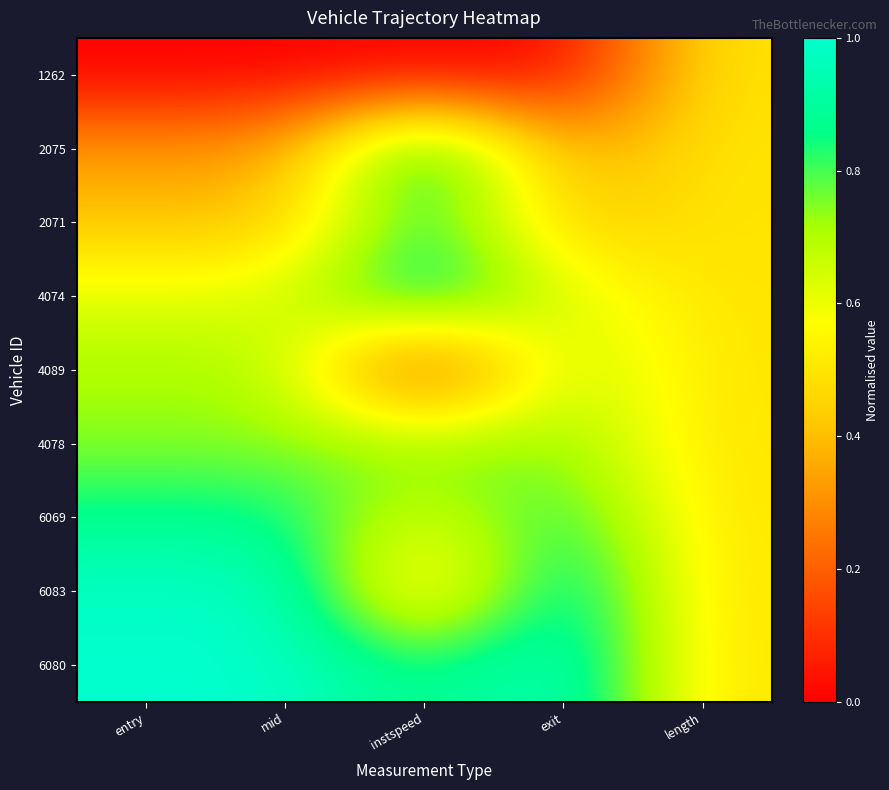

Rank the series at mid from lowest to highest value.

1262, 2075, 2071, 4074, 4089, 4078, 6069, 6083, 6080